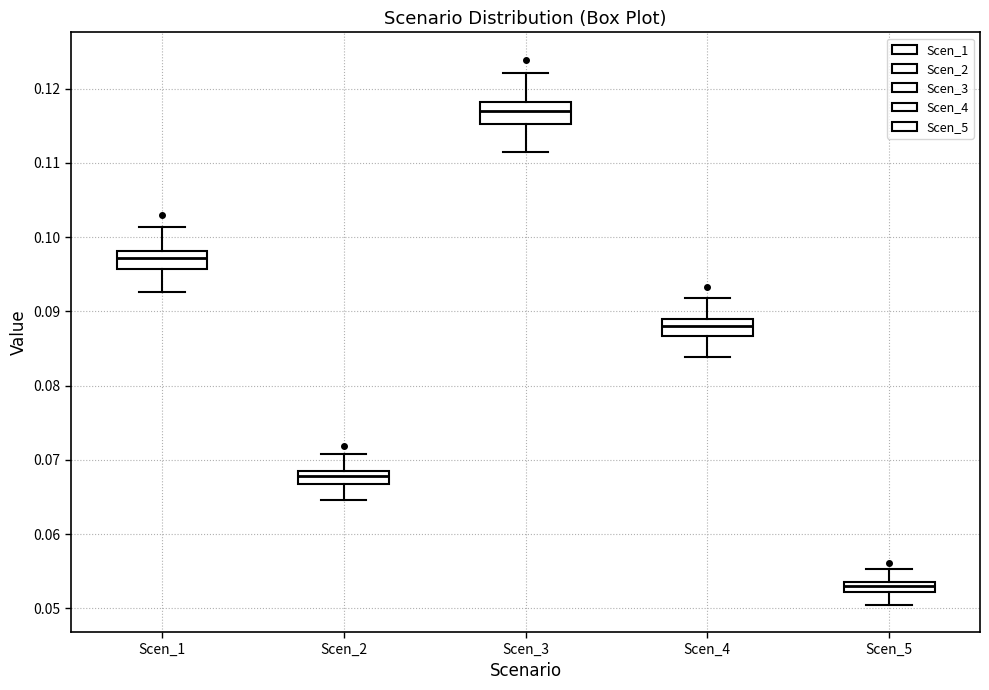

Which box's median line is the highest?

Scen_3